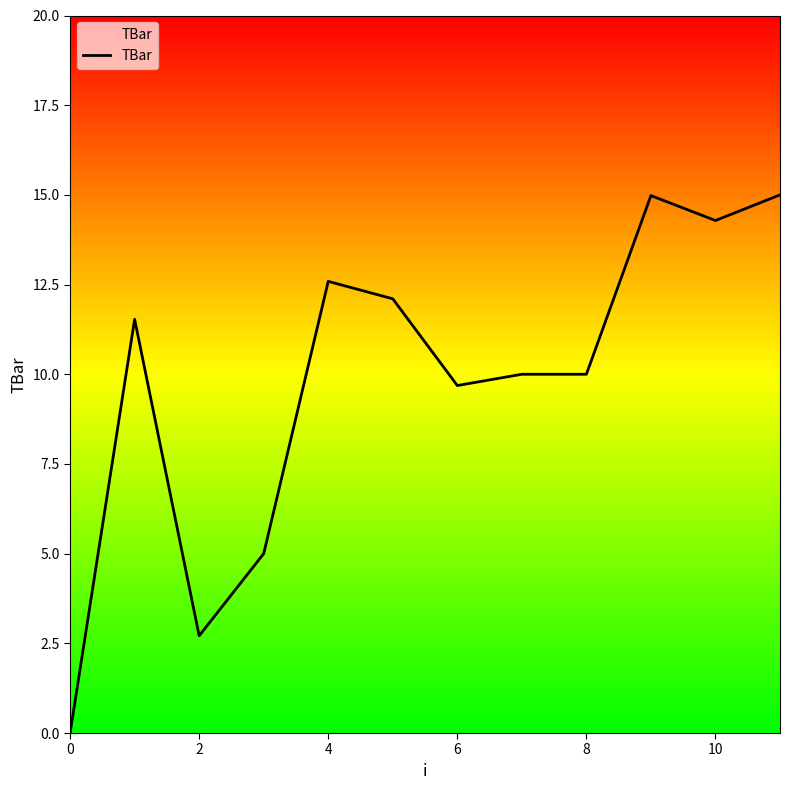

What is the greatest value displayed?

15.0